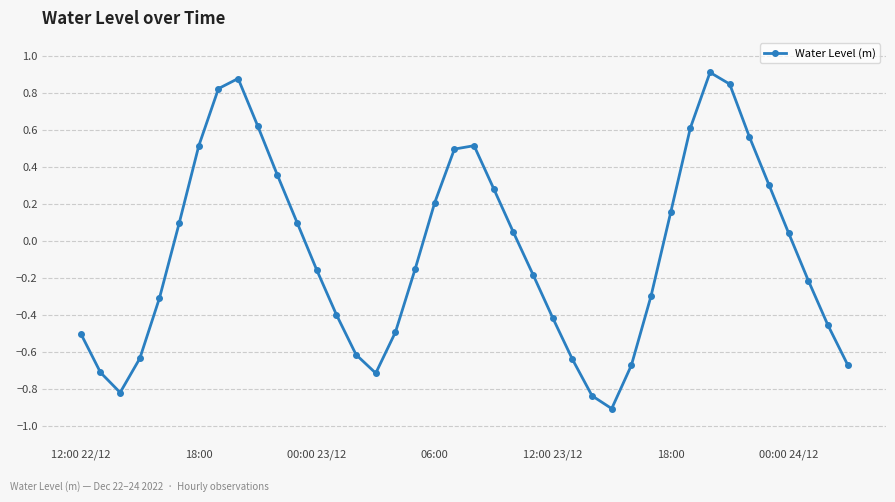

What is the maximum value shown in the chart?

0.9